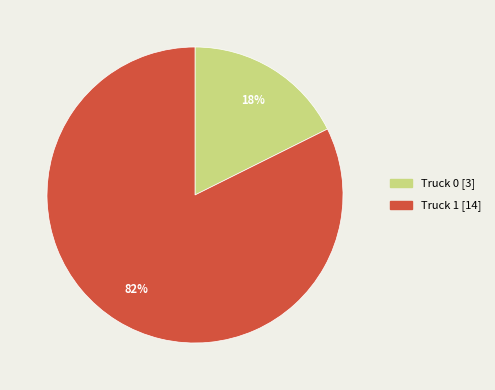

True or false: Truck 1 accounts for 82% of the total.

True